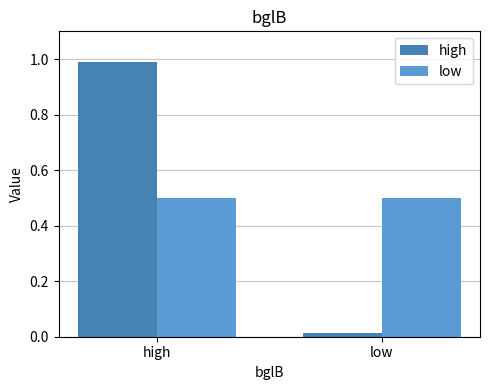

Is it true that low equals 0.9 at high?

False